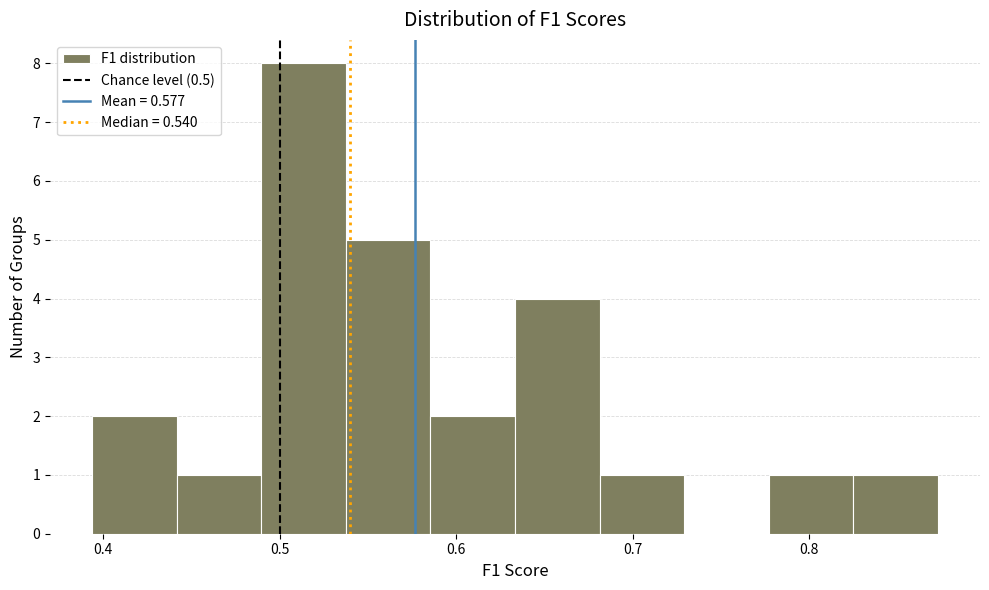

Reading left to right, list every bar in this chart as the range it spans on the x-axis followed by its height. Neither the bar edges nor the heights are printed on the chart, so give them approximately, as read against the axes.

0.39 to 0.44: 2
0.44 to 0.49: 1
0.49 to 0.54: 8
0.54 to 0.59: 5
0.59 to 0.63: 2
0.63 to 0.68: 4
0.68 to 0.73: 1
0.73 to 0.78: 0
0.78 to 0.83: 1
0.83 to 0.87: 1